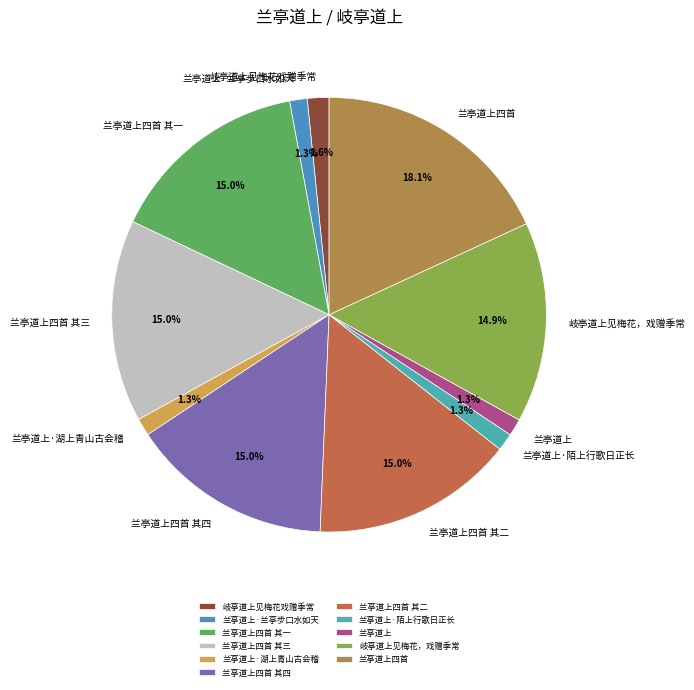

Does 兰亭道上·陌上行歌日正长 represent more than half of the total?

No